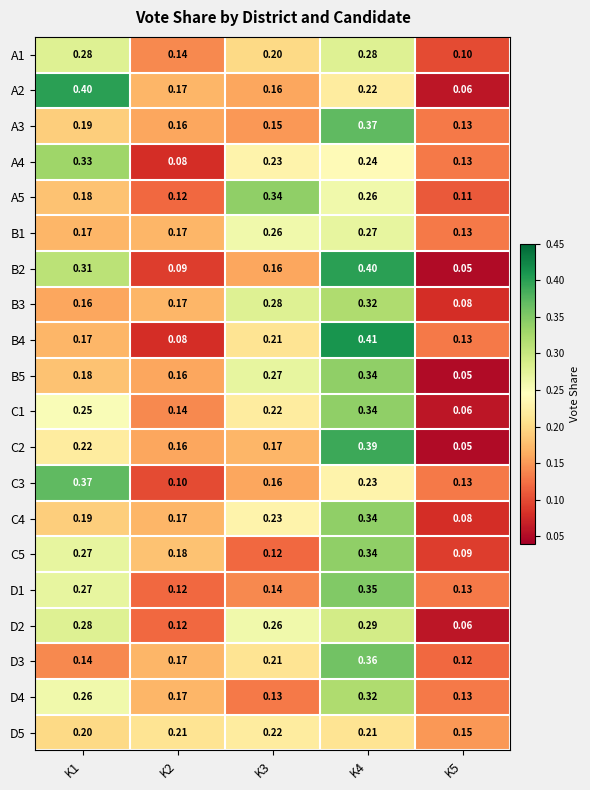

Count the number of categories in the chart.

5